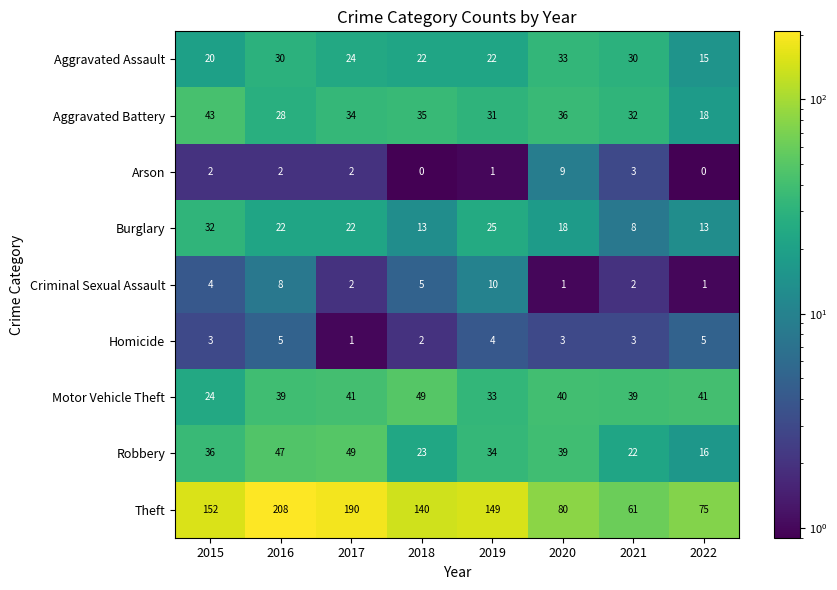

At which category is the sum across all series the highest?

2016